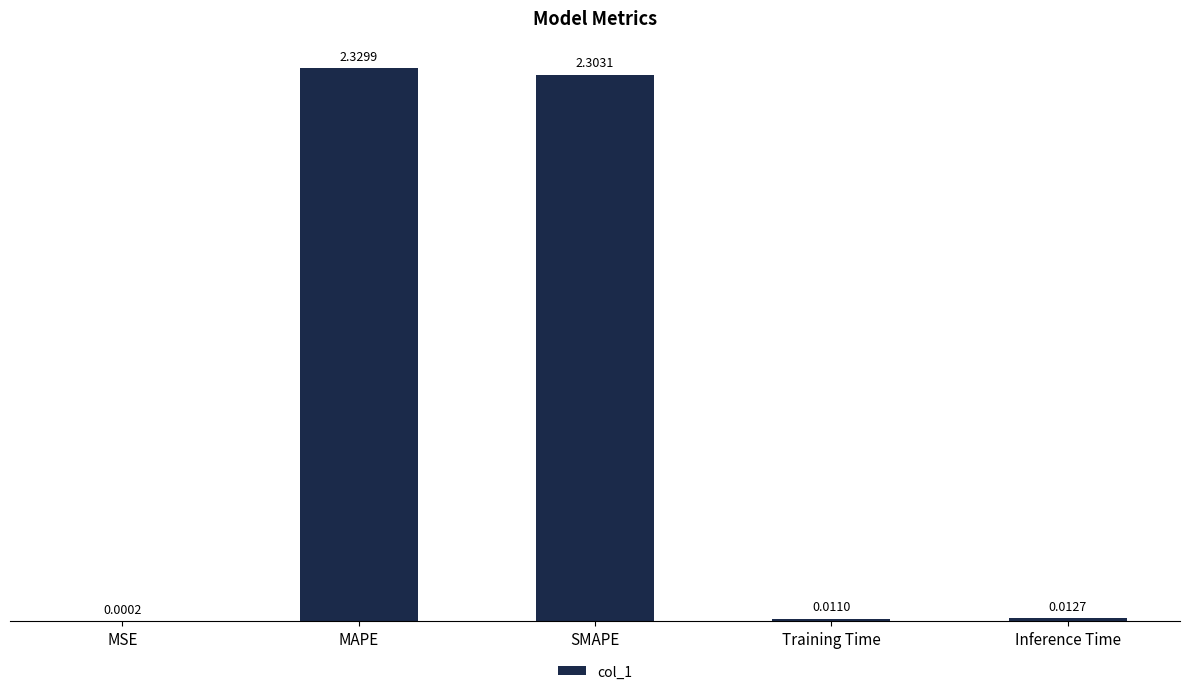

Which category has the highest value across all series?

MAPE